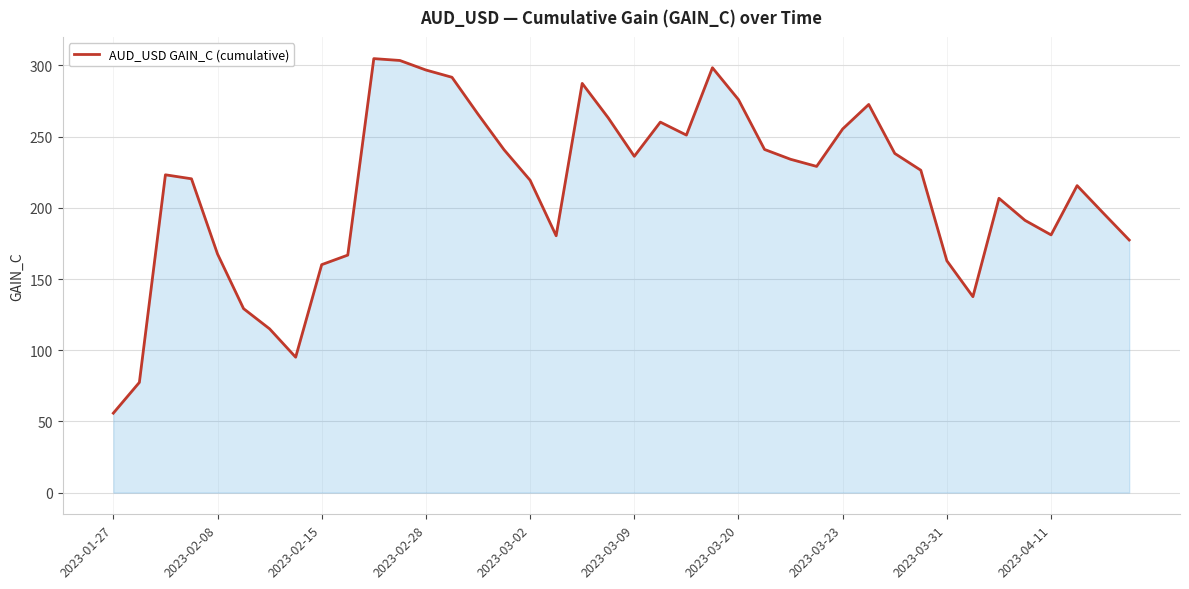

What is the smallest value displayed?

55.8